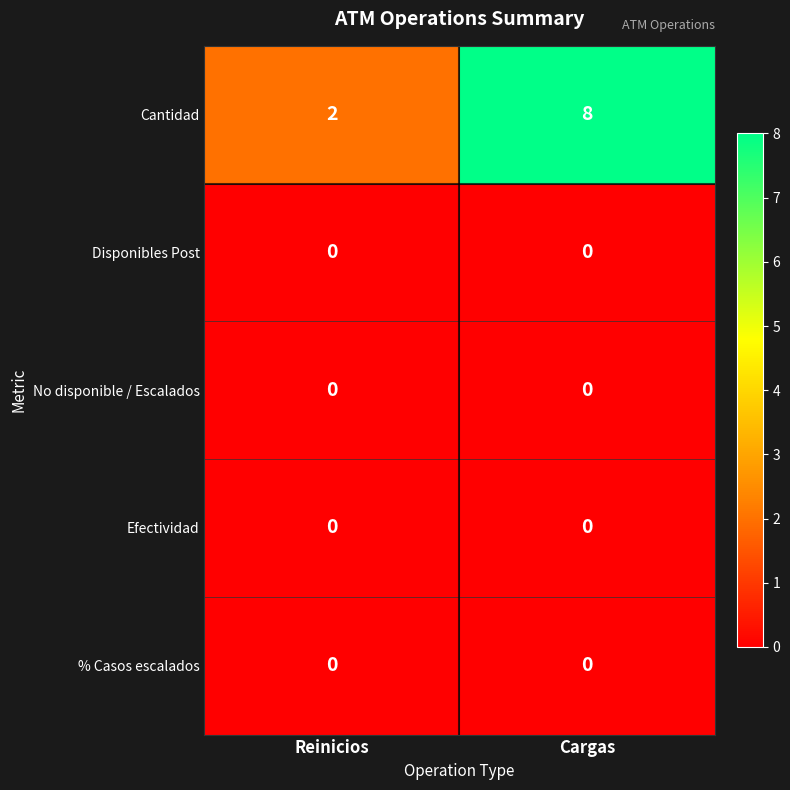

What is the greatest value displayed?

8